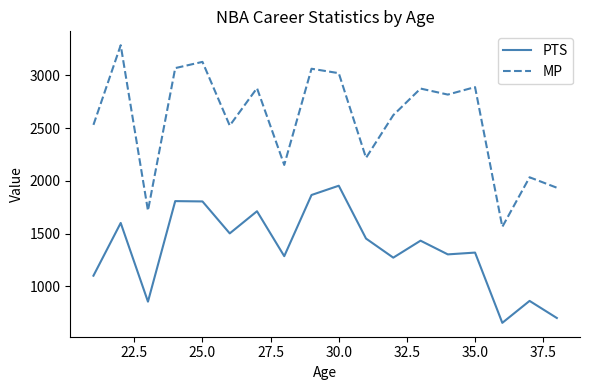

What is the difference between the maximum and minimum values in the MP series?

1722